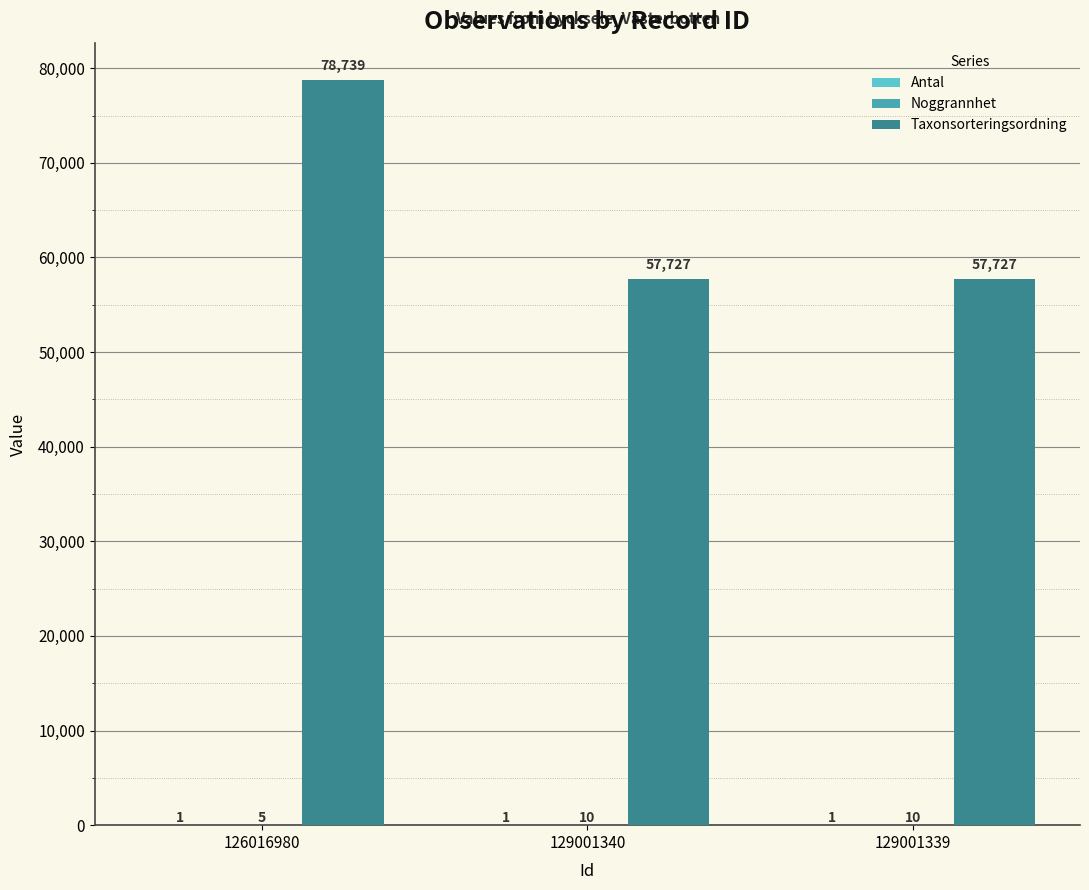

Which label corresponds to the largest value in the chart?

126016980